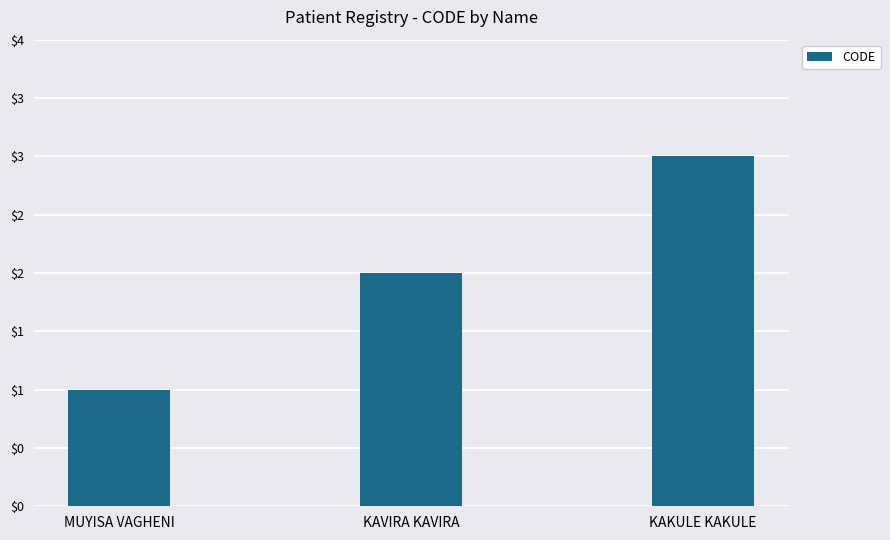

Are the bars horizontal?

No